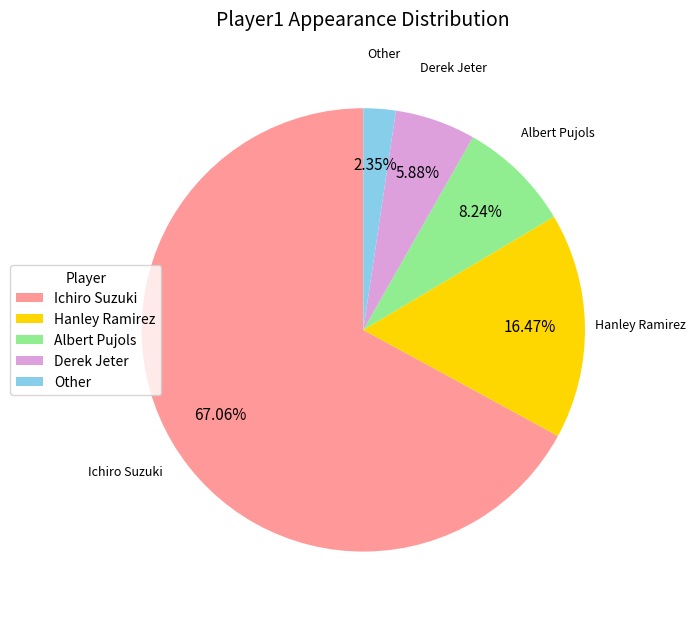

Count the number of slices in the pie.

5